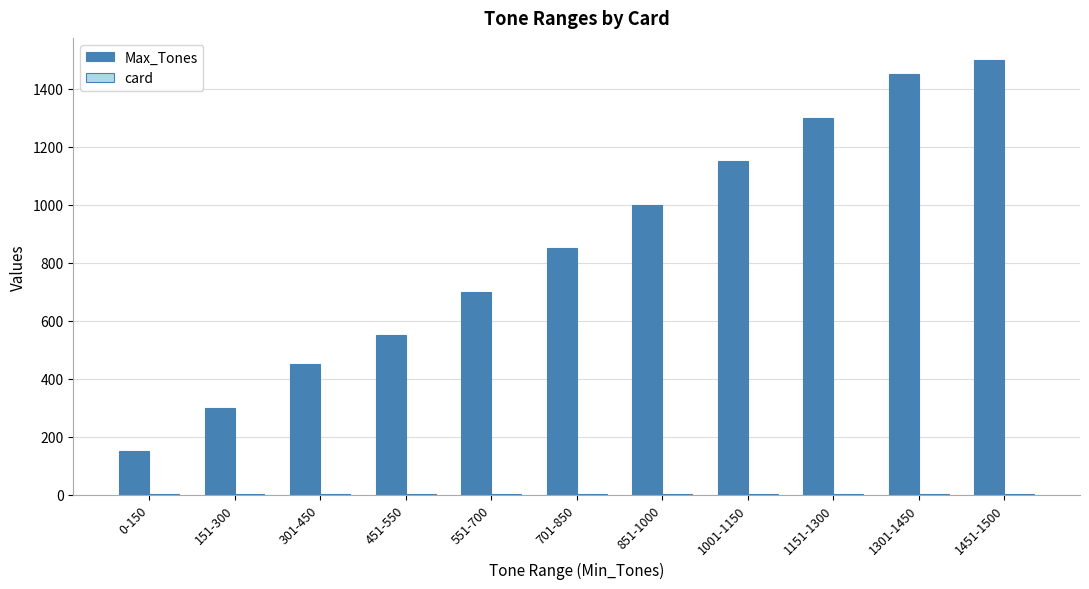

Which series has the largest total across all categories?

Max_Tones